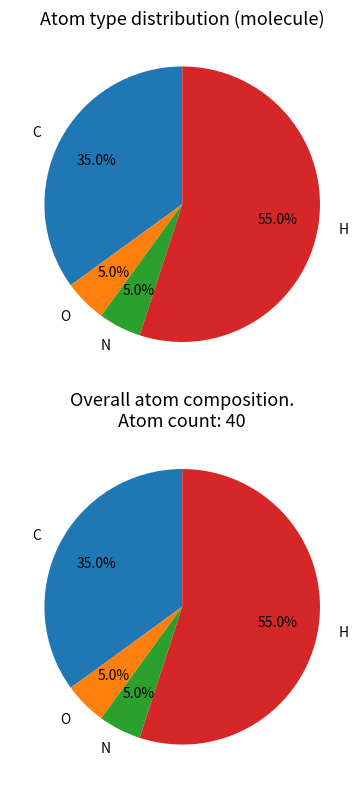

What is the change in value from O to H?

+20